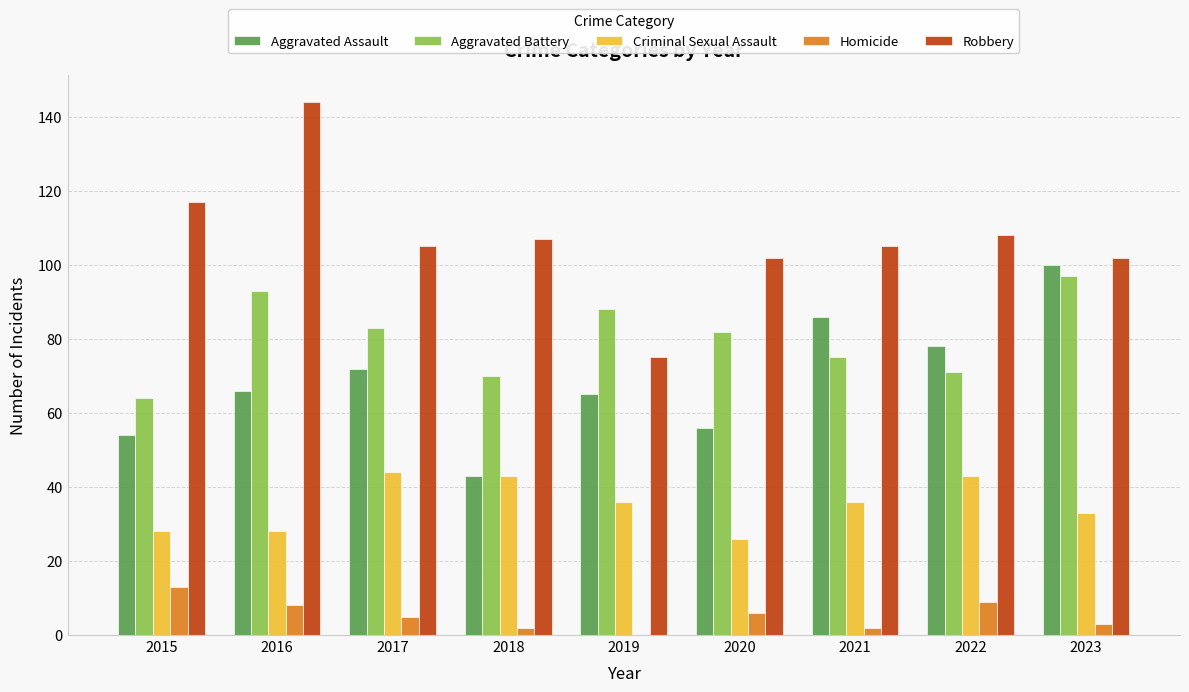

What is the highest value of the Robbery series?

144